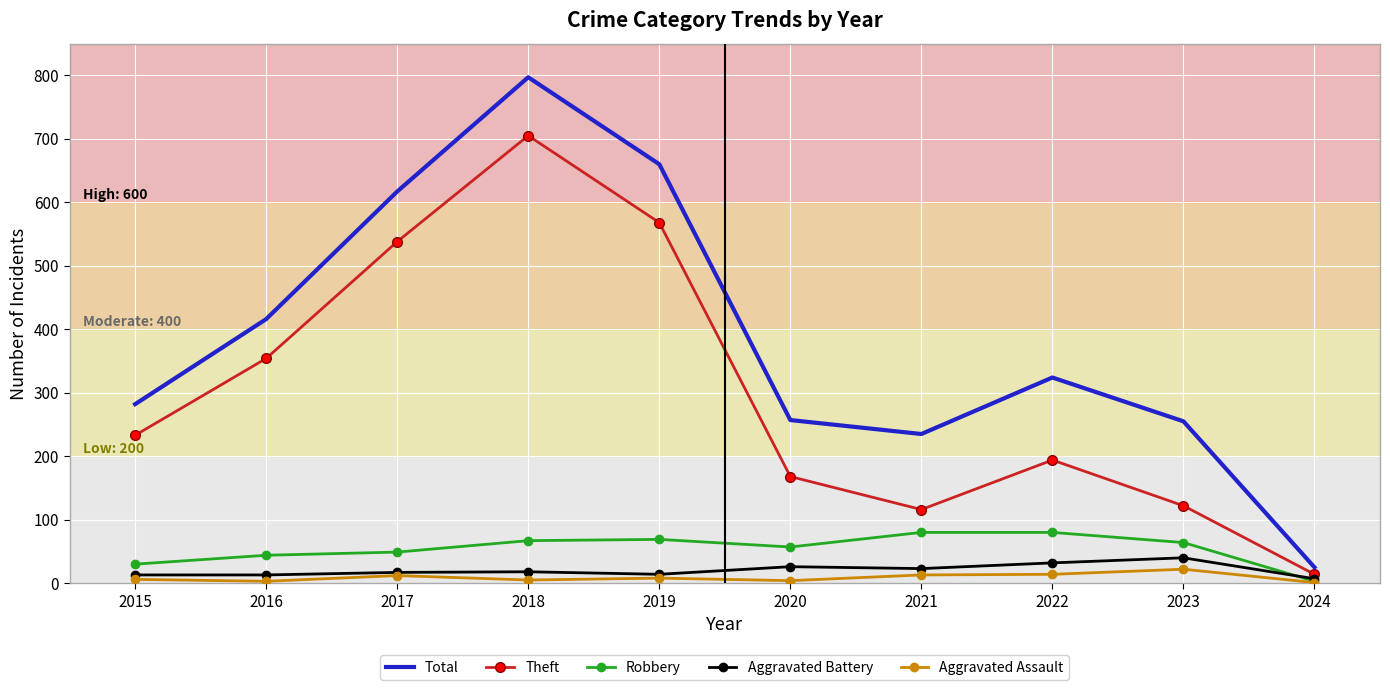

What is the greatest value displayed?

797